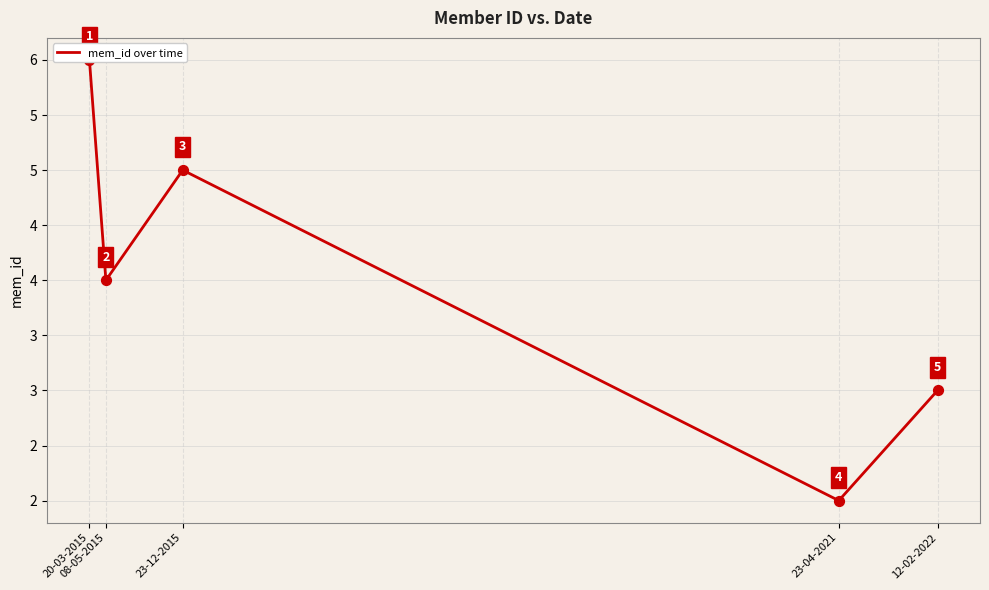

Which has a higher value, 23-12-2015 or 23-04-2021?

23-12-2015